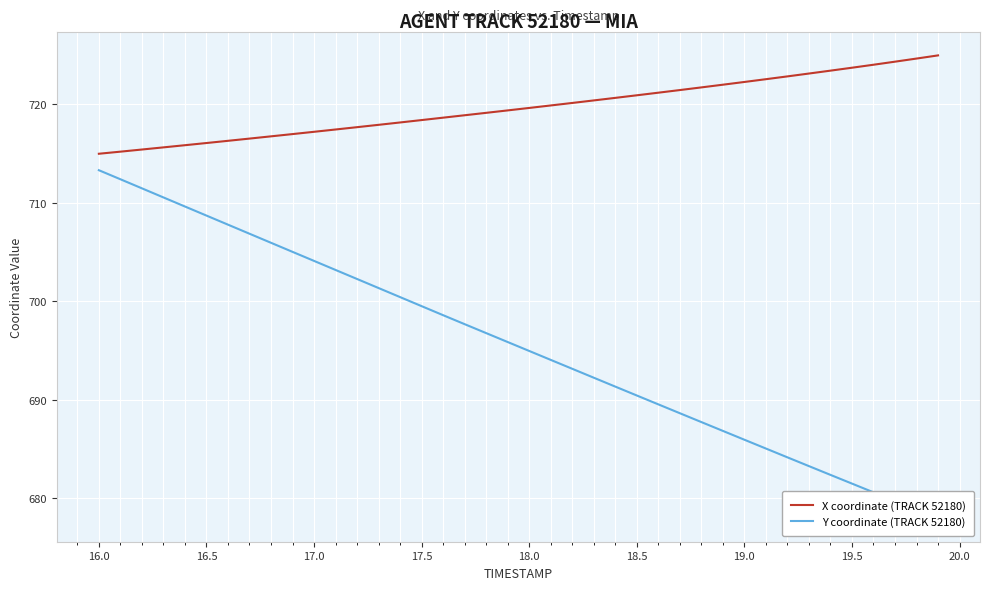

What is the lowest value of the X coordinate (TRACK 52180) series?

715.0